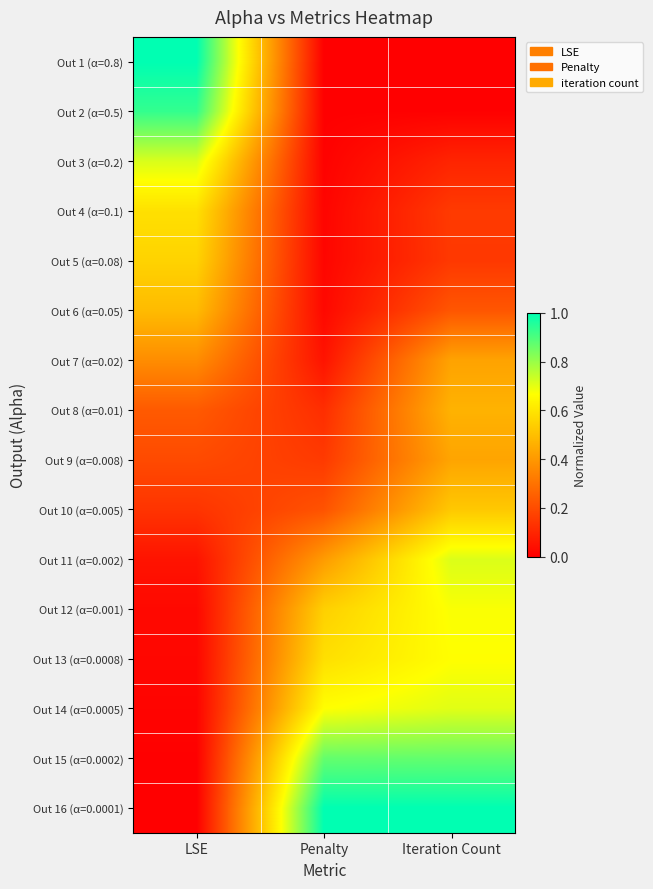

At which category is the sum across all series the highest?

Iteration Count